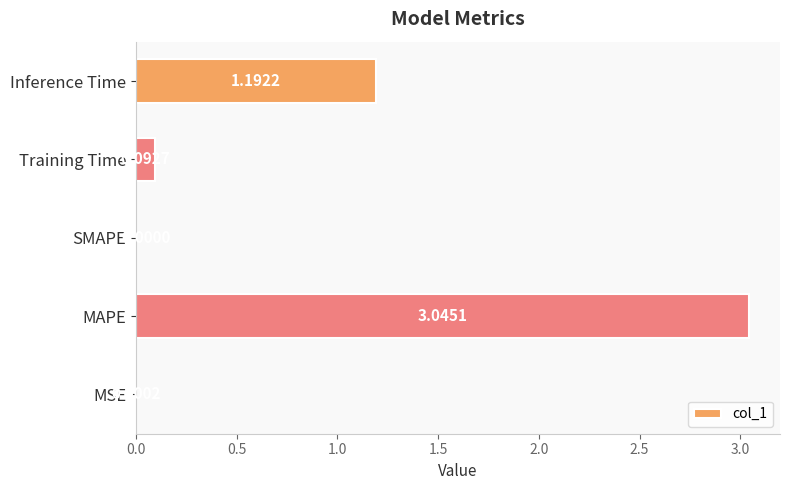

How many data points are above 0?

4